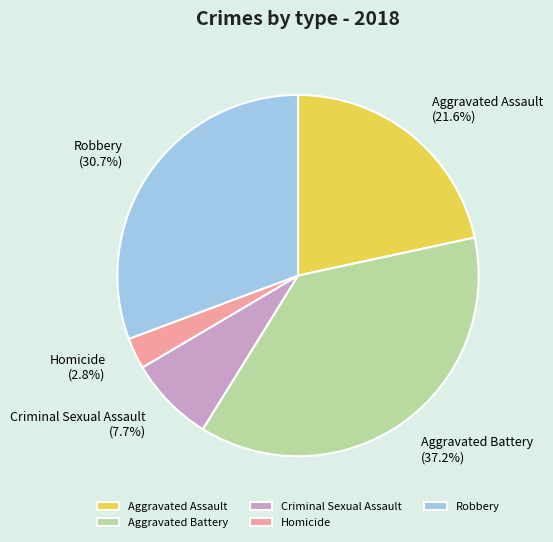

What percentage is the Homicide slice, to the nearest percent?

3%